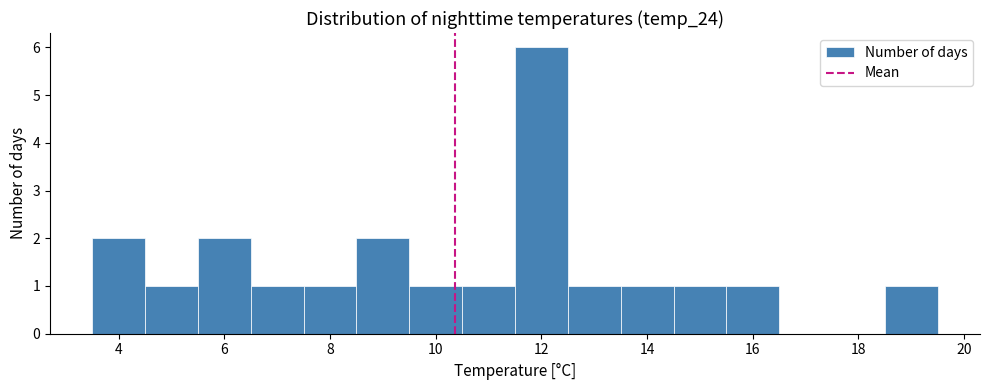

Which range on the x-axis has the tallest bar?

11.5 to 12.5